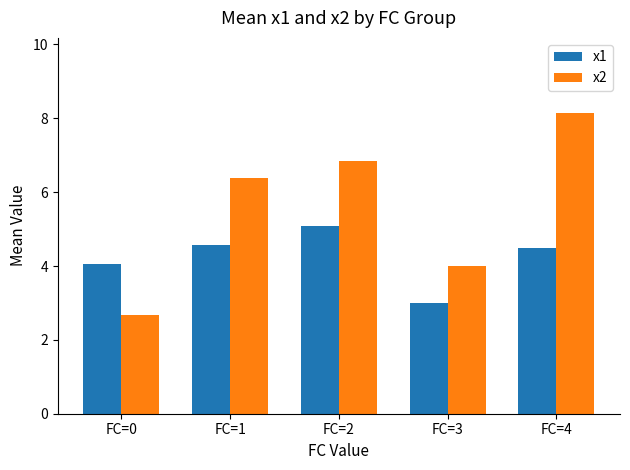

What is the spread (max minus min) of values at FC=2?

1.8